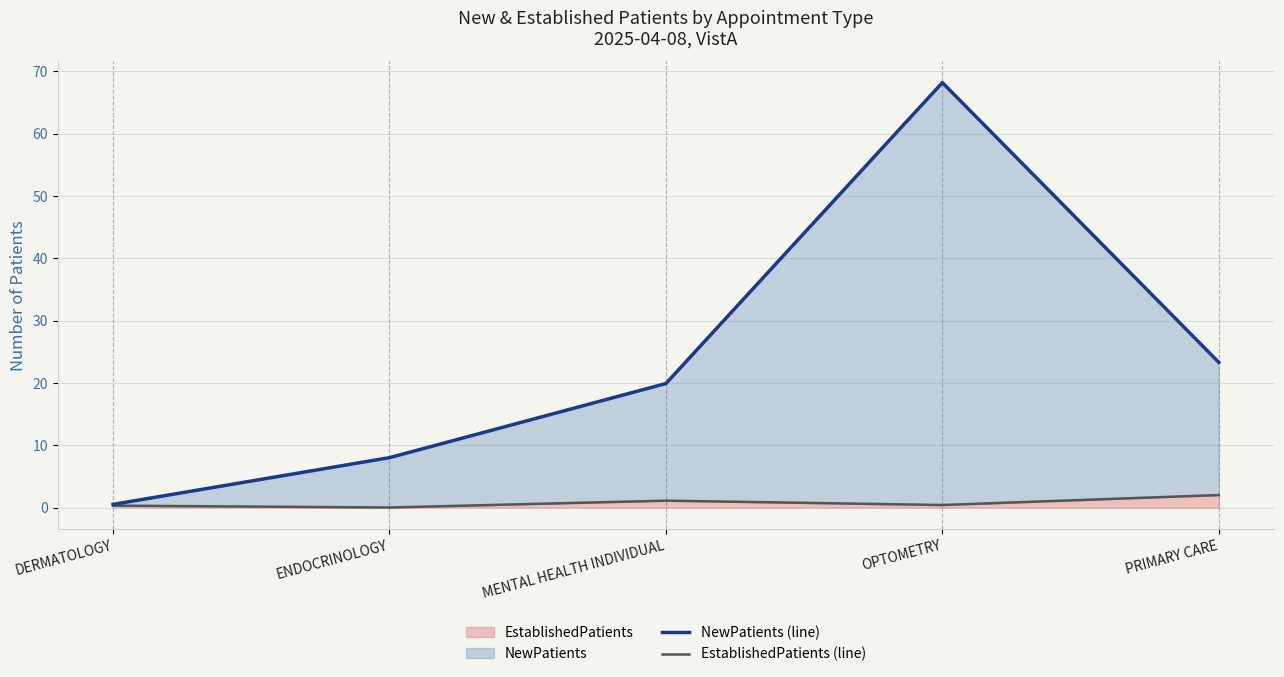

Does the chart have visible grid lines?

Yes